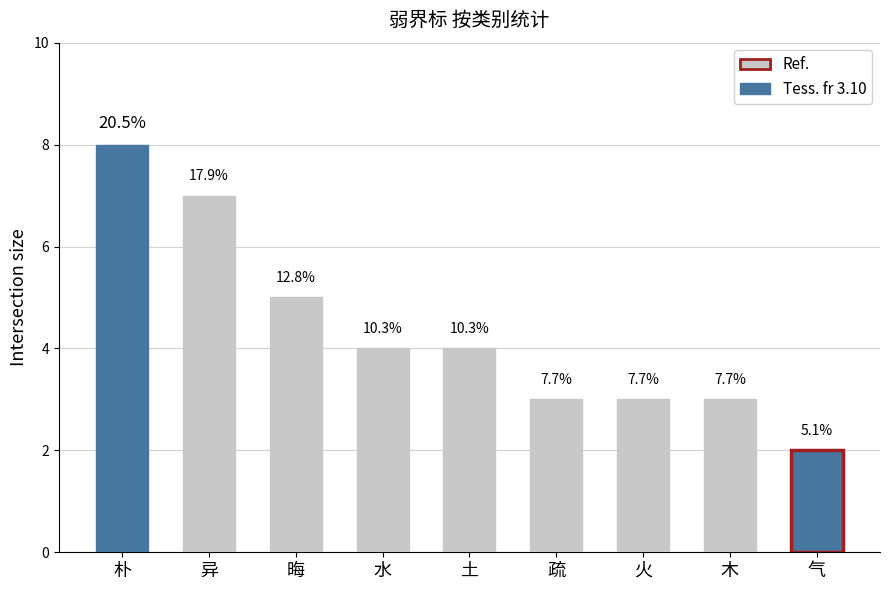

Reading left to right, what are all the values shown in this chart?

8	7	5	4	4	3	3	3	2